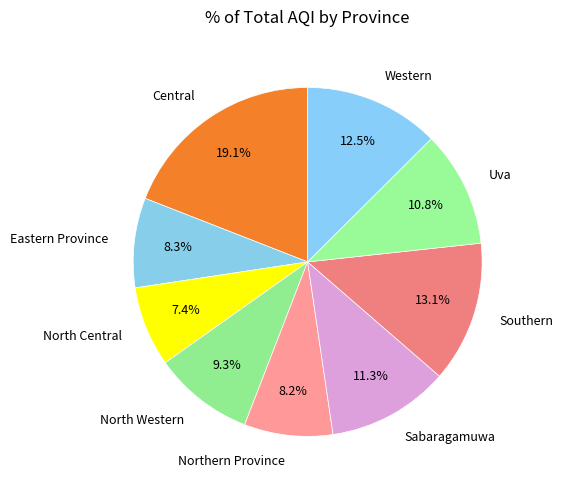

What is the largest slice in the pie chart?

Central